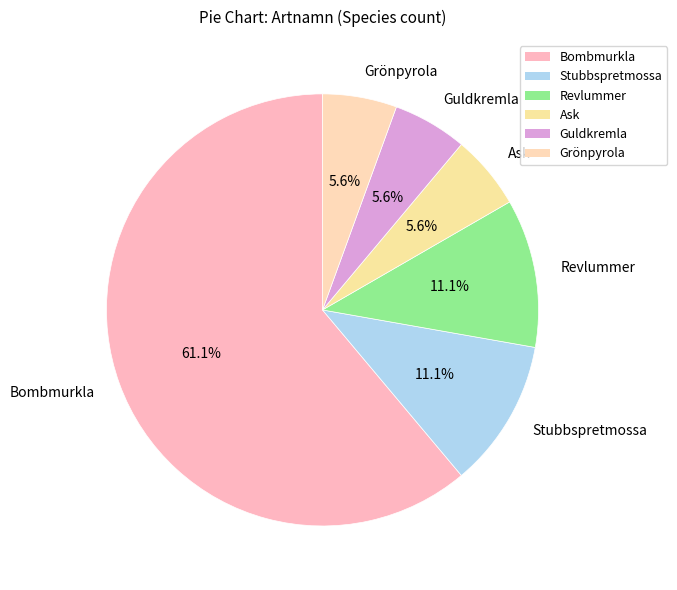

Do Grönpyrola and Guldkremla together represent more than half of the pie?

No